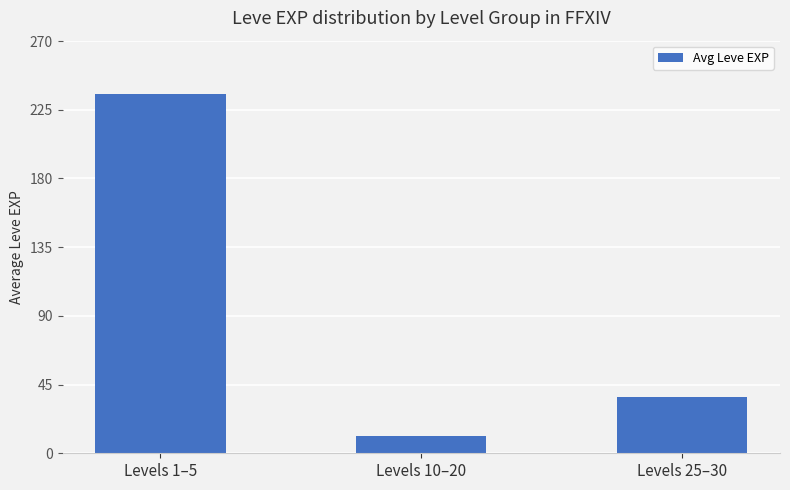

Where is the data nearest to the value 123?

Levels 25–30